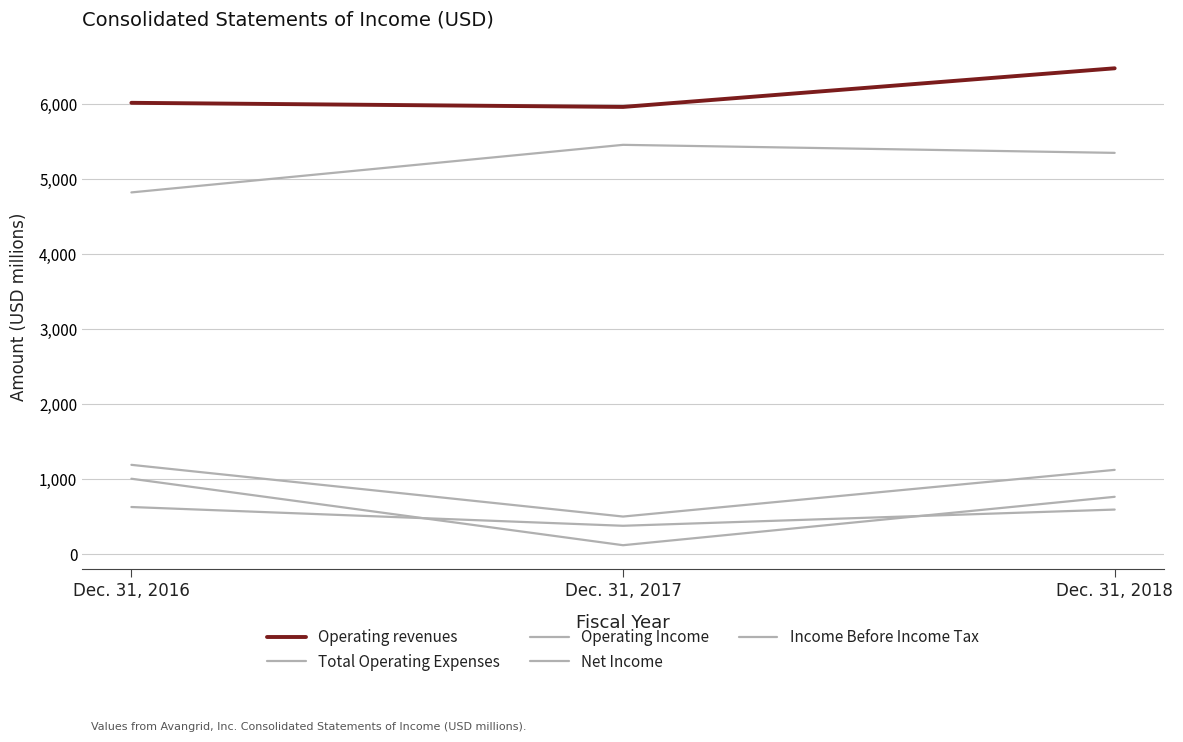

Reading left to right, transcribe all the data shown in this chart.

Operating revenues: Dec. 31, 2016=6018	Dec. 31, 2017=5963	Dec. 31, 2018=6478
Total Operating Expenses: Dec. 31, 2016=4824	Dec. 31, 2017=5458	Dec. 31, 2018=5351
Operating Income: Dec. 31, 2016=1194	Dec. 31, 2017=505	Dec. 31, 2018=1127
Net Income: Dec. 31, 2016=632	Dec. 31, 2017=382	Dec. 31, 2018=598
Income Before Income Tax: Dec. 31, 2016=1009	Dec. 31, 2017=123	Dec. 31, 2018=768